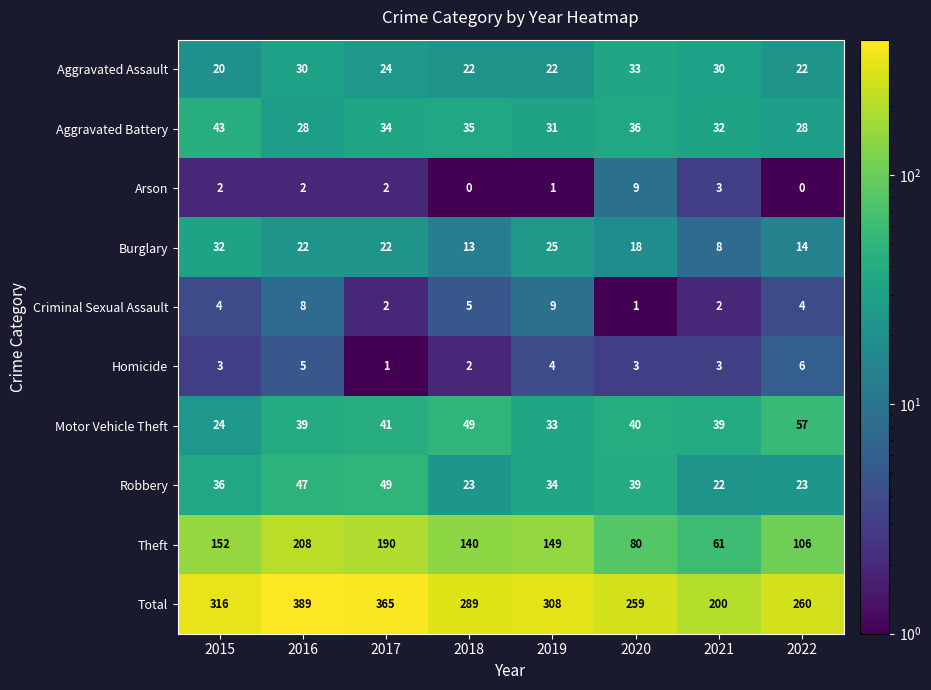

What is the spread (max minus min) of values at 2016?

387